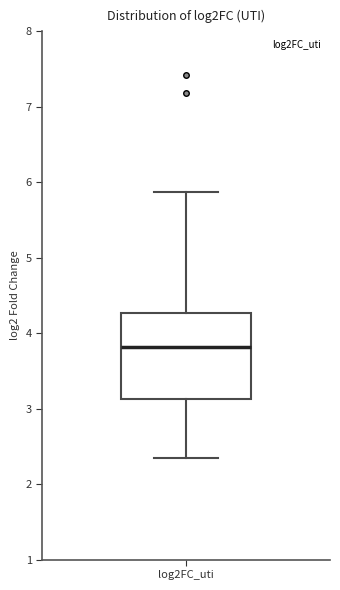

Transcribe this box plot: give where the median line is, the range the box spans, and where the two whiskers end, as read against the y-axis. The values are not printed on the chart, so give them approximately, as read against the axis.

median 3.8, box 3.1 to 4.3, whiskers 2.3 to 5.9